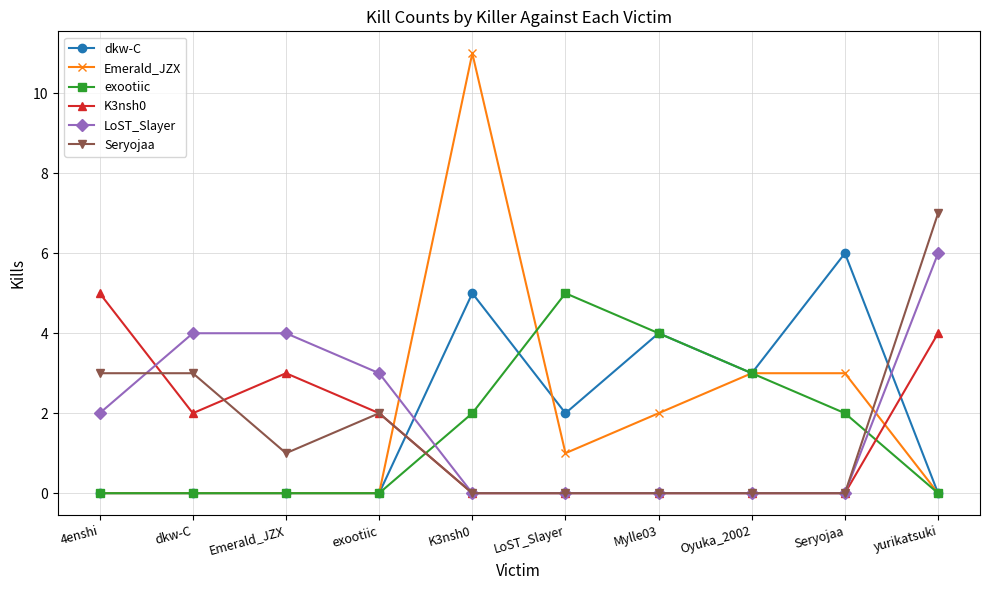

Which series has the widest spread of values?

Emerald_JZX